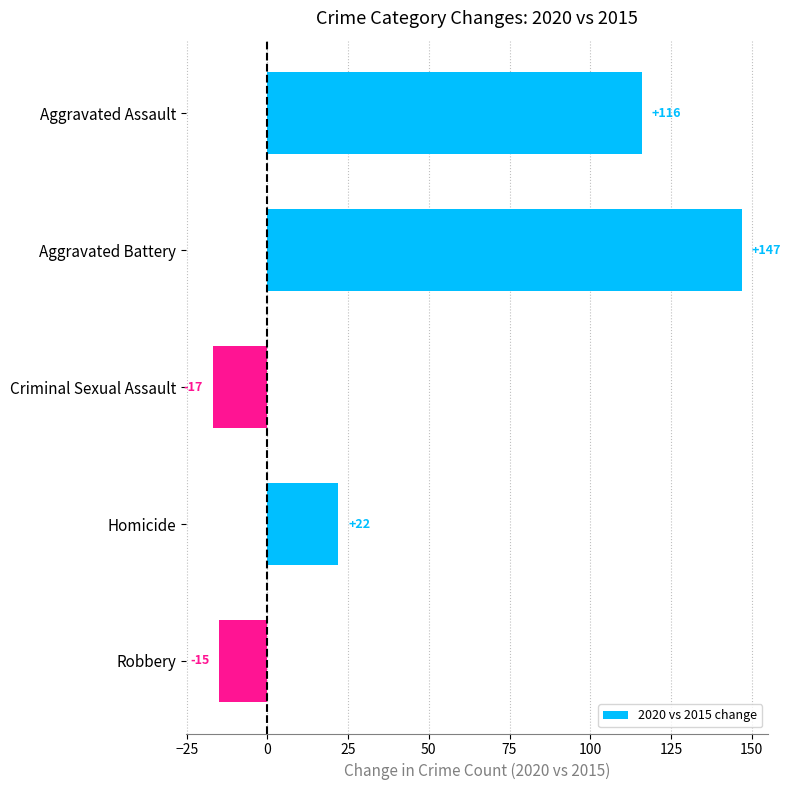

How many values are above zero?

3